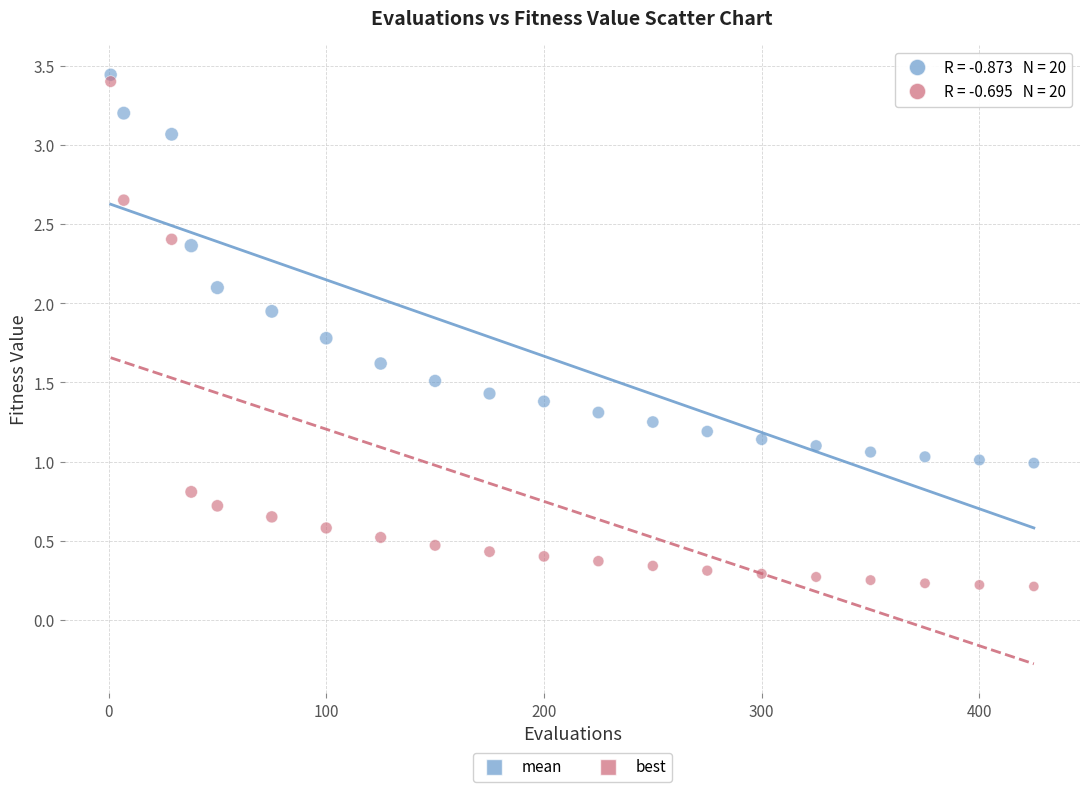

Which series has the widest spread of Y values?

best